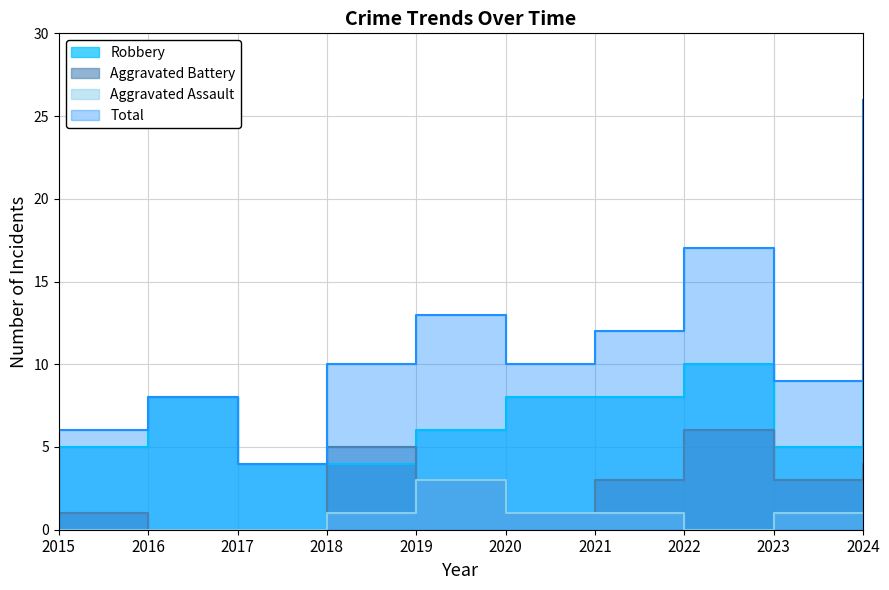

The Total series shows 8 at 2016. True or false?

True